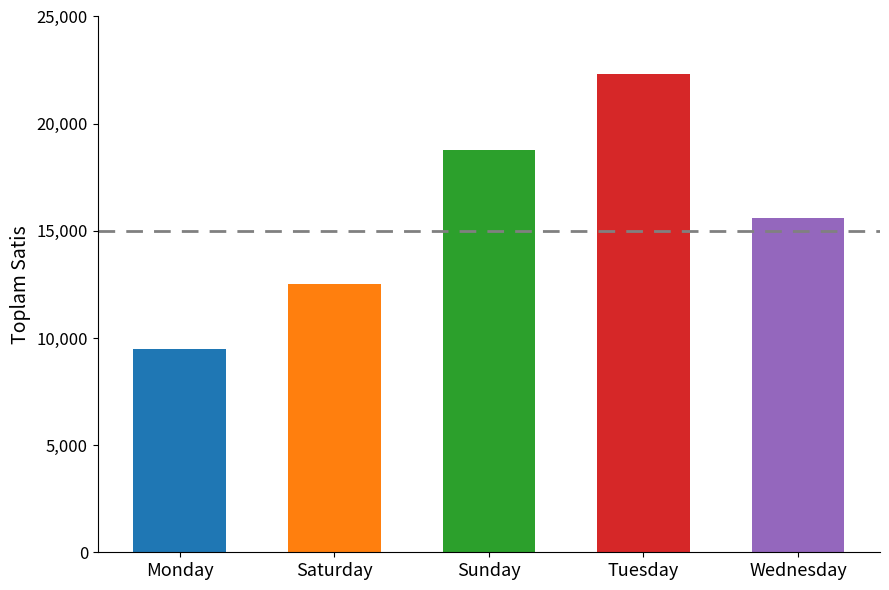

List the labels in order of value, largest first.

Tuesday, Sunday, Wednesday, Saturday, Monday